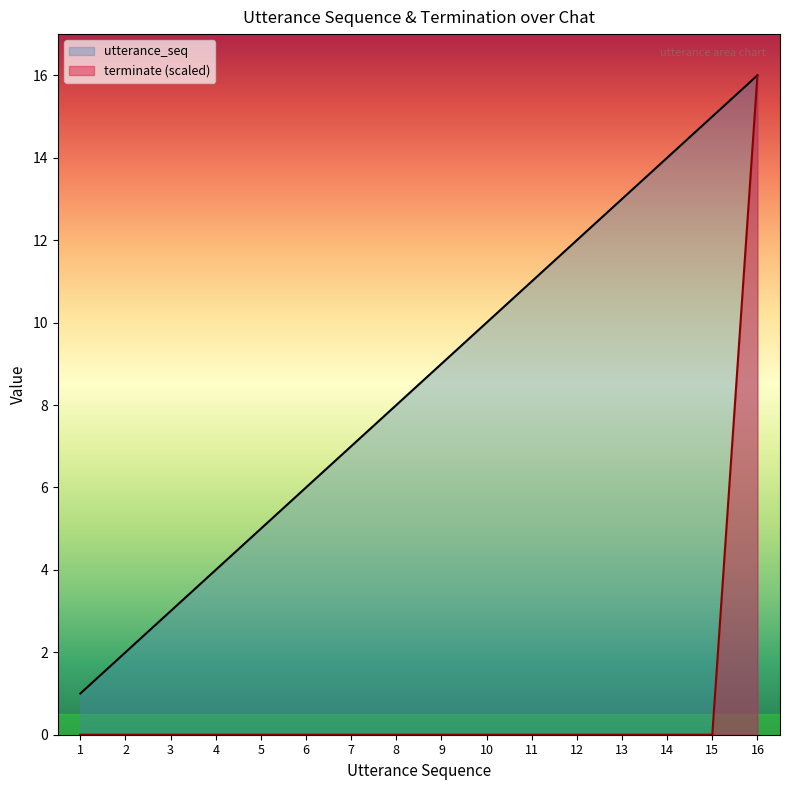

Reading right to left, what are all the values shown in this chart?

utterance_seq: 16=16	15=15	14=14	13=13	12=12	11=11	10=10	9=9	8=8	7=7	6=6	5=5	4=4	3=3	2=2	1=1
terminate: 16=16	15=0	14=0	13=0	12=0	11=0	10=0	9=0	8=0	7=0	6=0	5=0	4=0	3=0	2=0	1=0